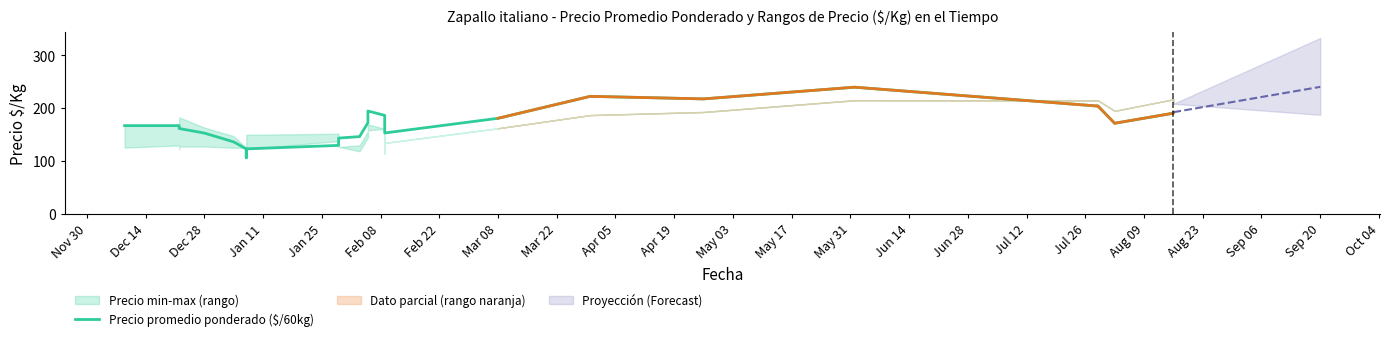

What is the ratio of the value at Jul 12 to the value at Jul 26?

1.0